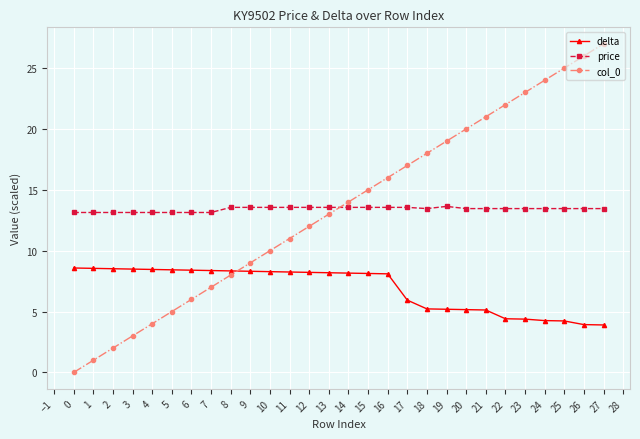

List the series in order of their peak value, highest first.

col_0, price, delta